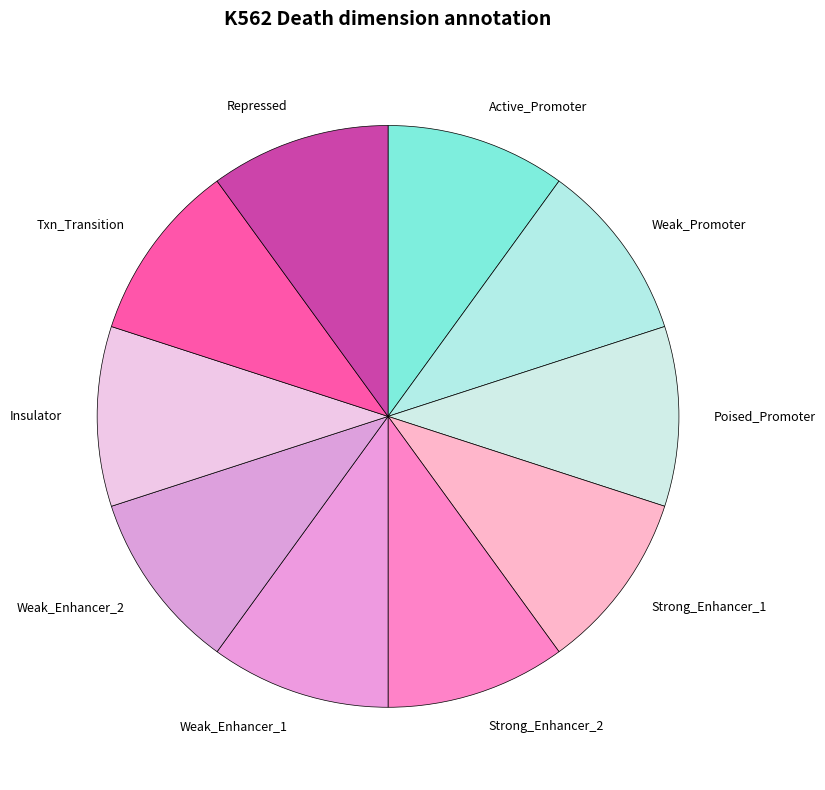

How many segments does this pie chart have?

10